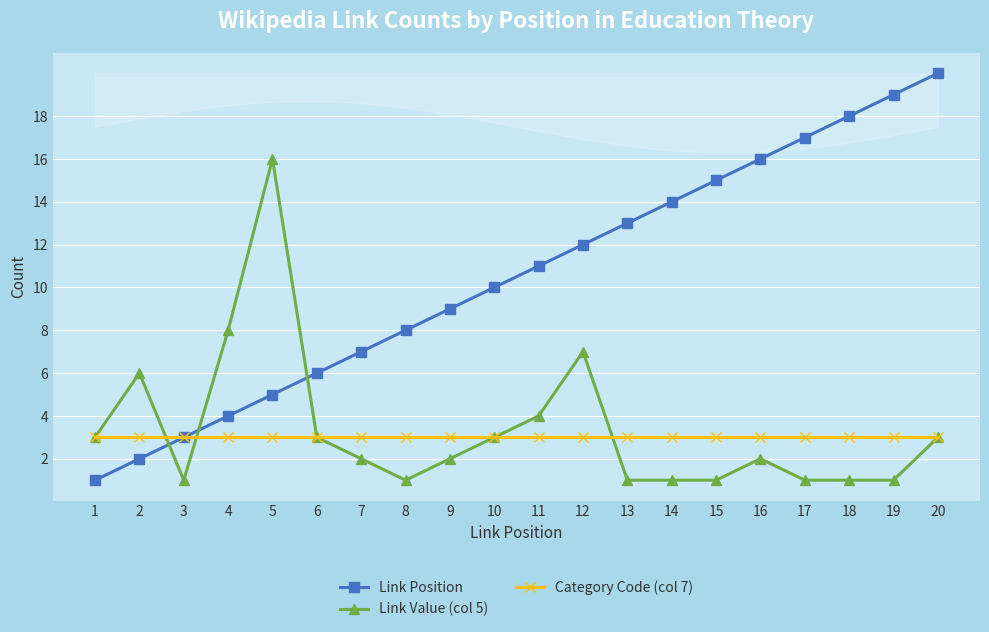

The Link Position series shows 8 at 8. True or false?

True